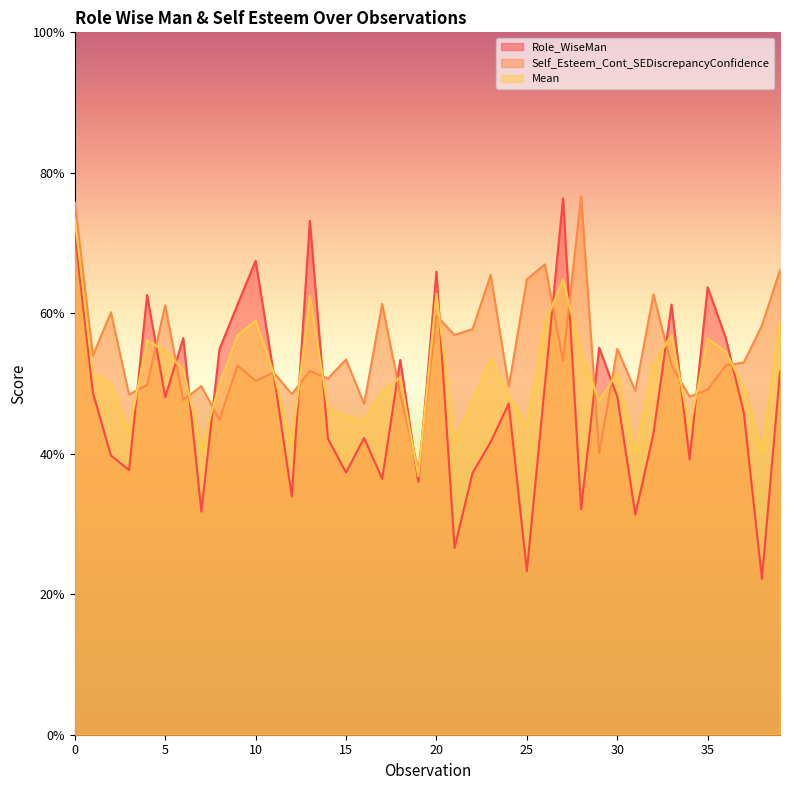

Rank the series at 22 from highest to lowest value.

Self_Esteem_Cont_SEDiscrepancyConfidence, Mean, Role_WiseMan